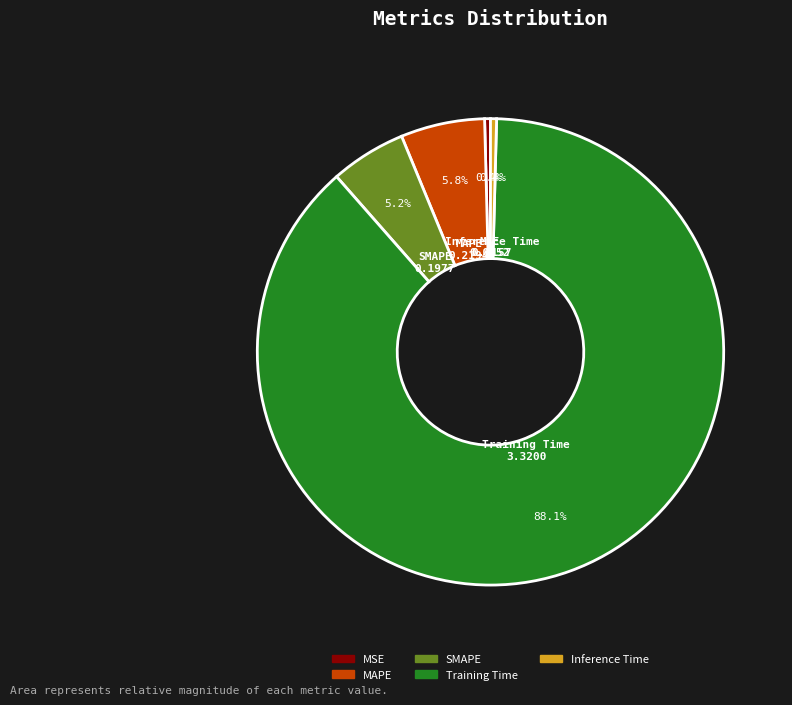

Count the number of slices in the pie.

5